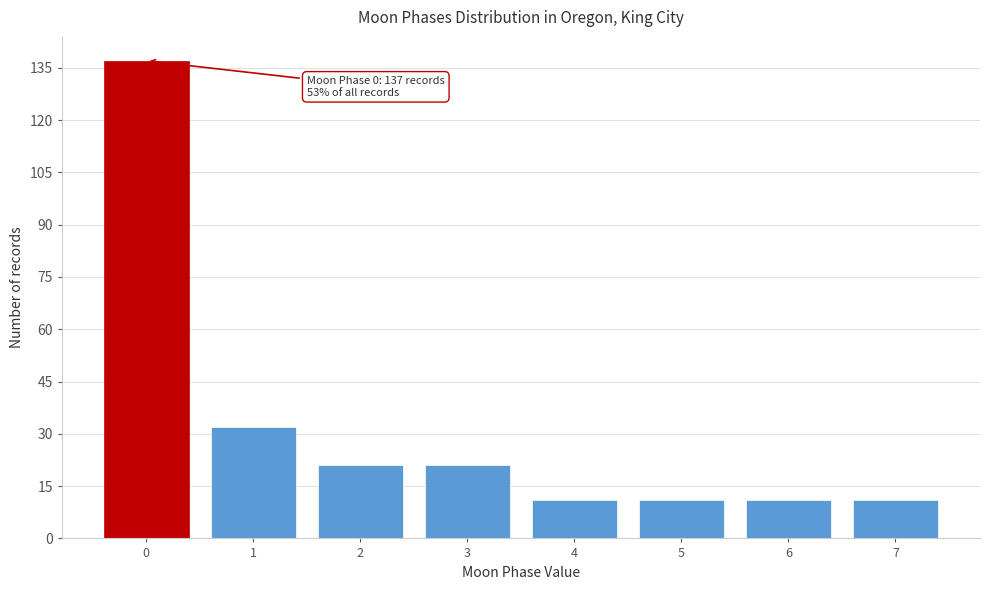

Reading left to right, what are all the values shown in this chart?

137	32	21	21	11	11	11	11